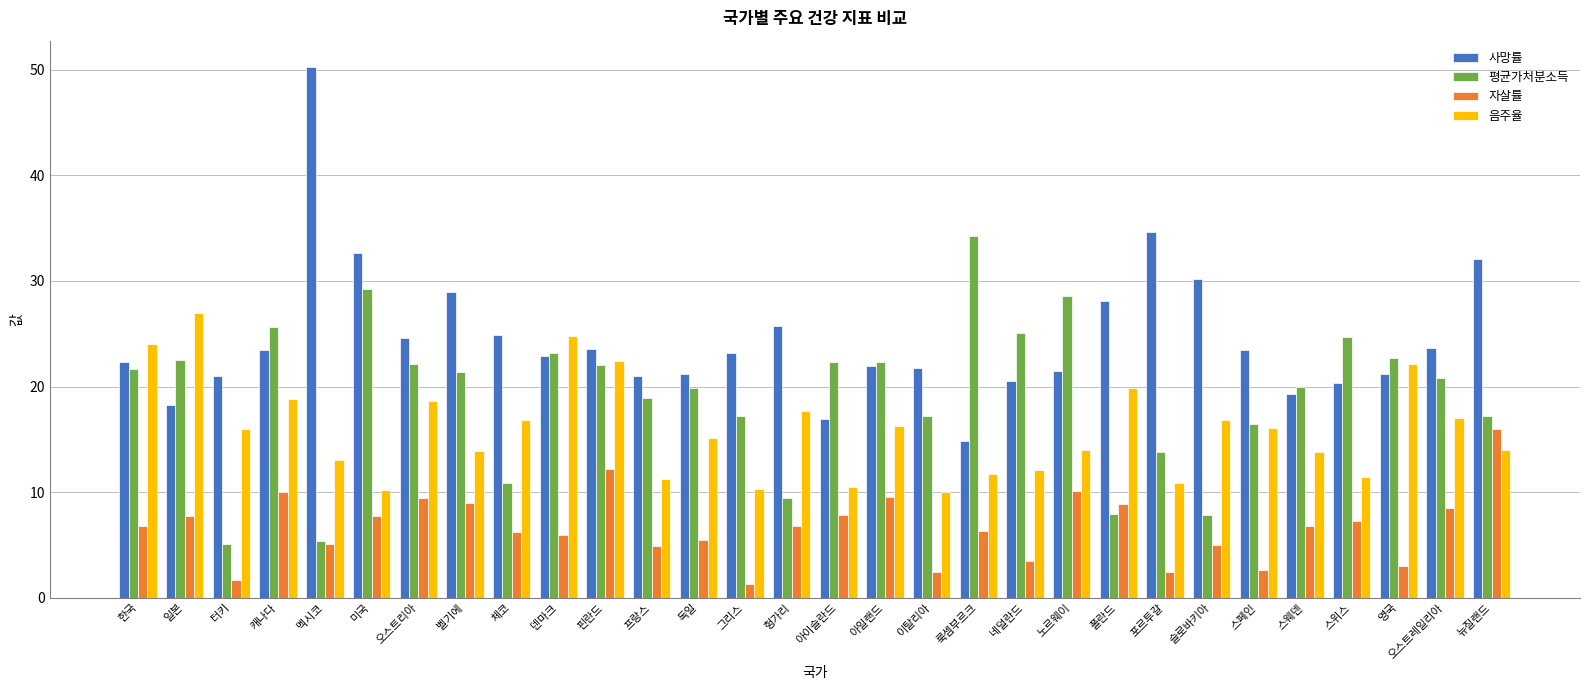

Which series has the largest range (max minus min)?

사망률